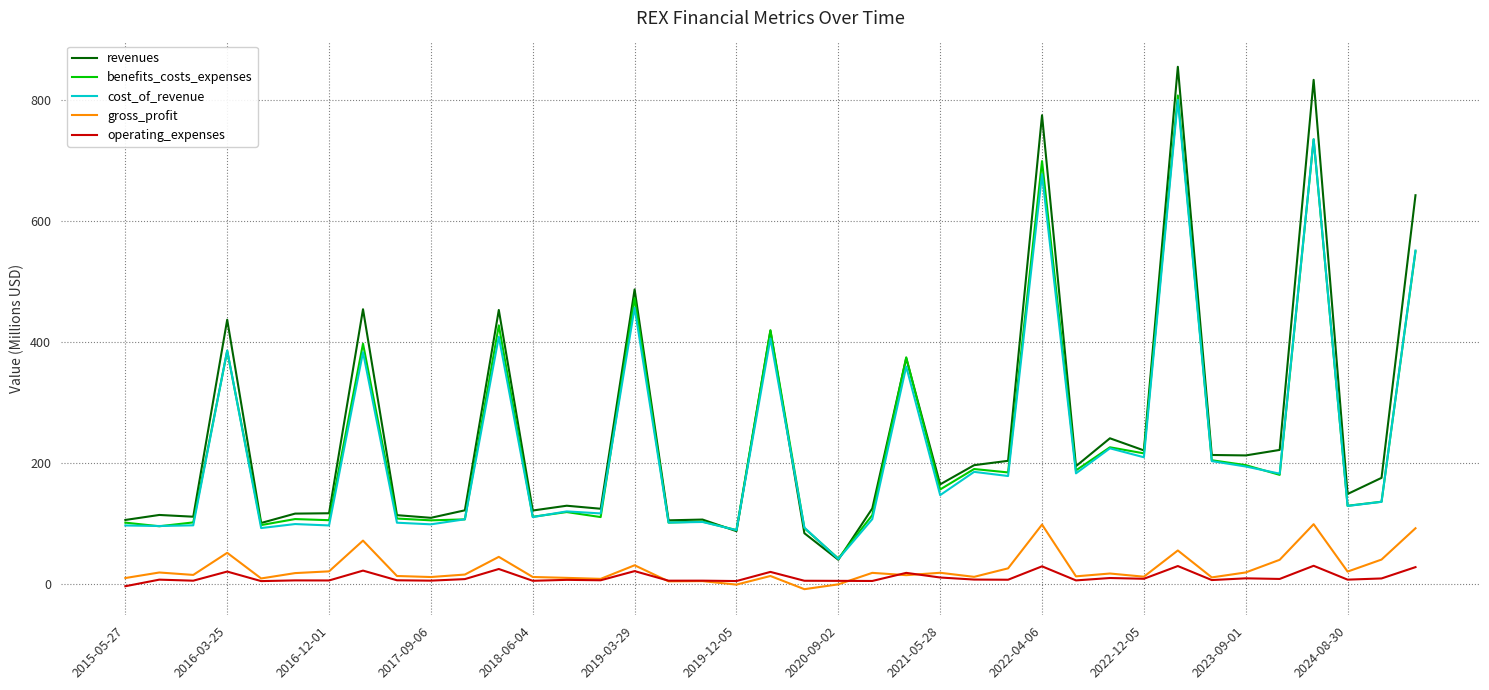

How many categories are shown in the chart?

39